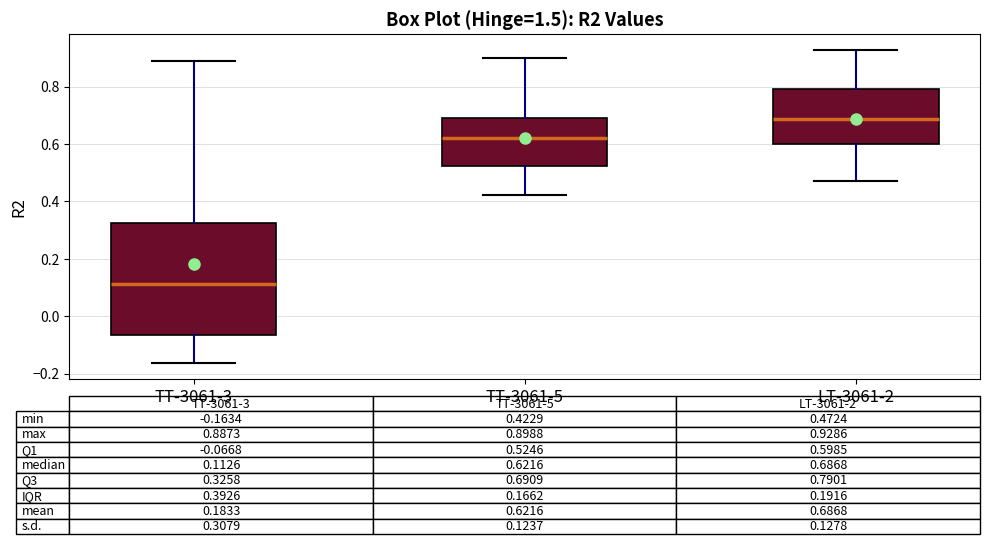

Comparing the boxes themselves (not the whiskers), which one is the tallest?

TT-3061-3